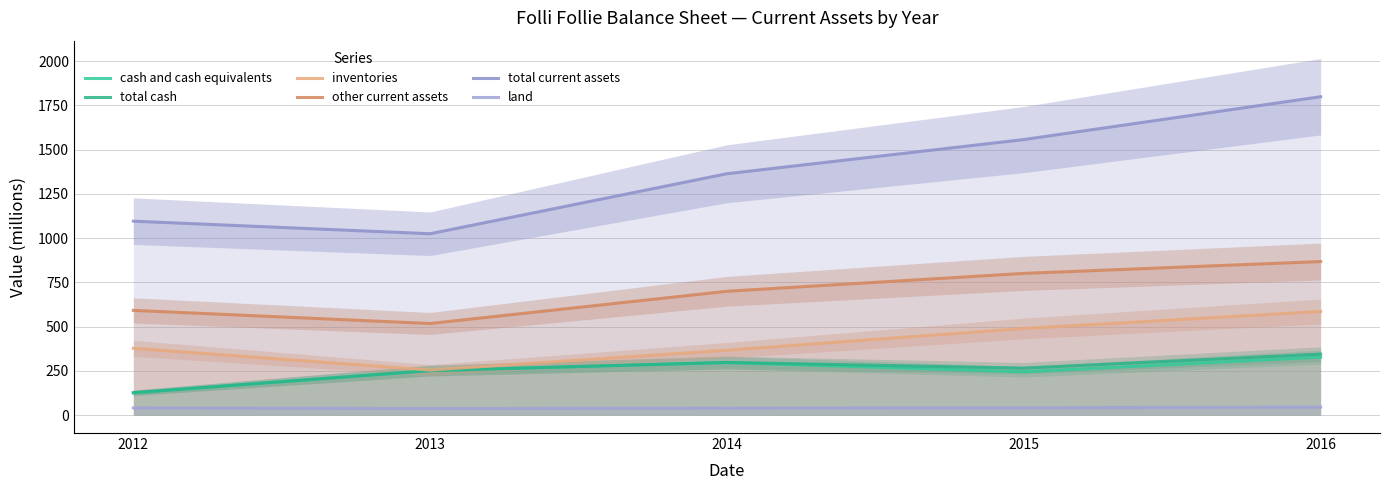

Is this an area chart (filled region under the line)?

No